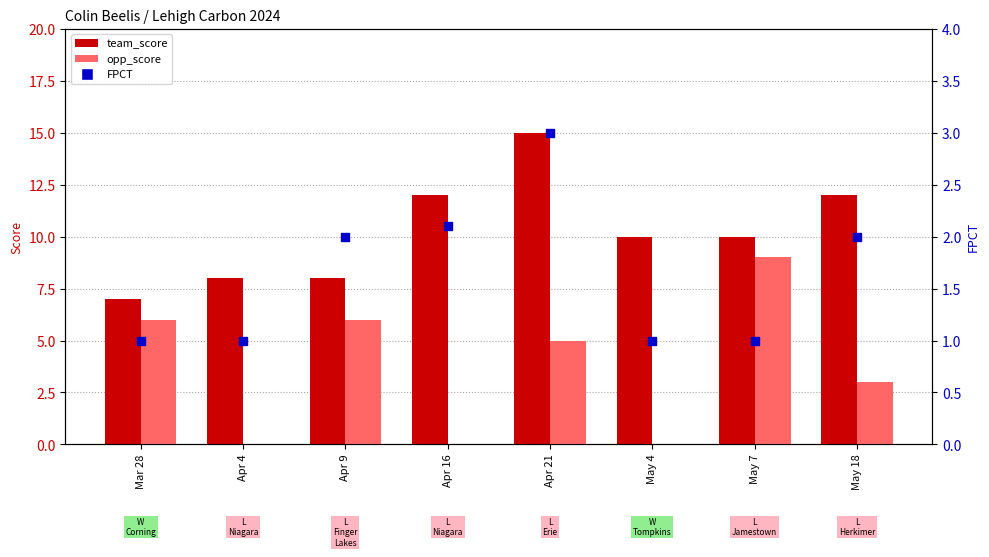

Which series has the widest spread of Y values?

opp_score